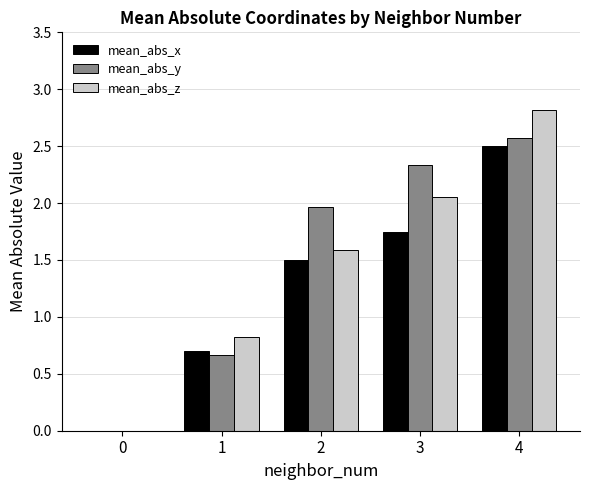

At which category is the sum across all series the highest?

4